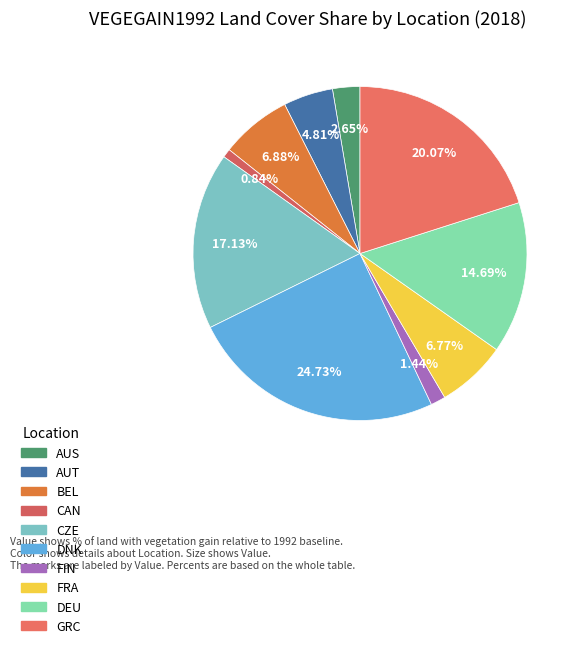

To the nearest percent, what is the difference between the largest and smallest slice percentages?

24%